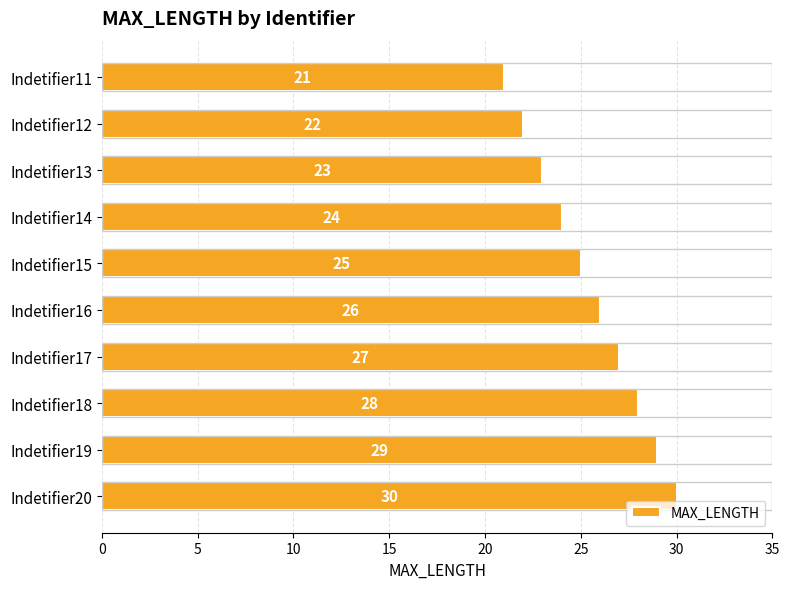

How many values are between 23 and 28?

6